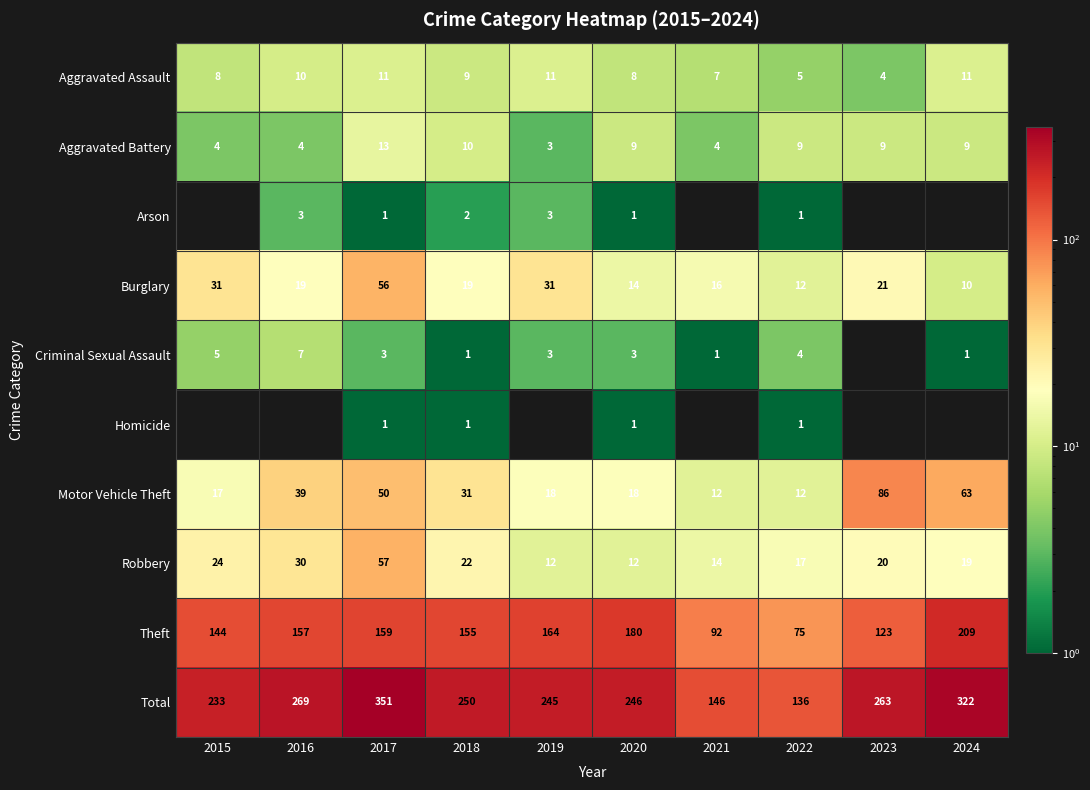

What is the sum of the Criminal Sexual Assault values at 2017 and 2024?

4